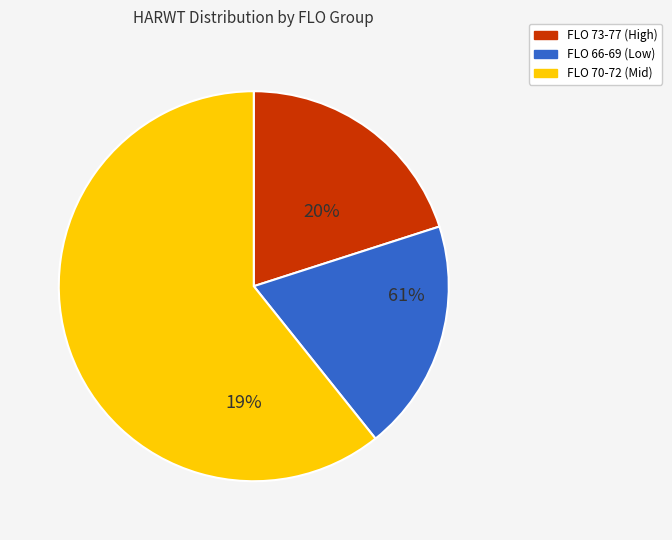

True or false: 27 accounts for 1% of the total.

False